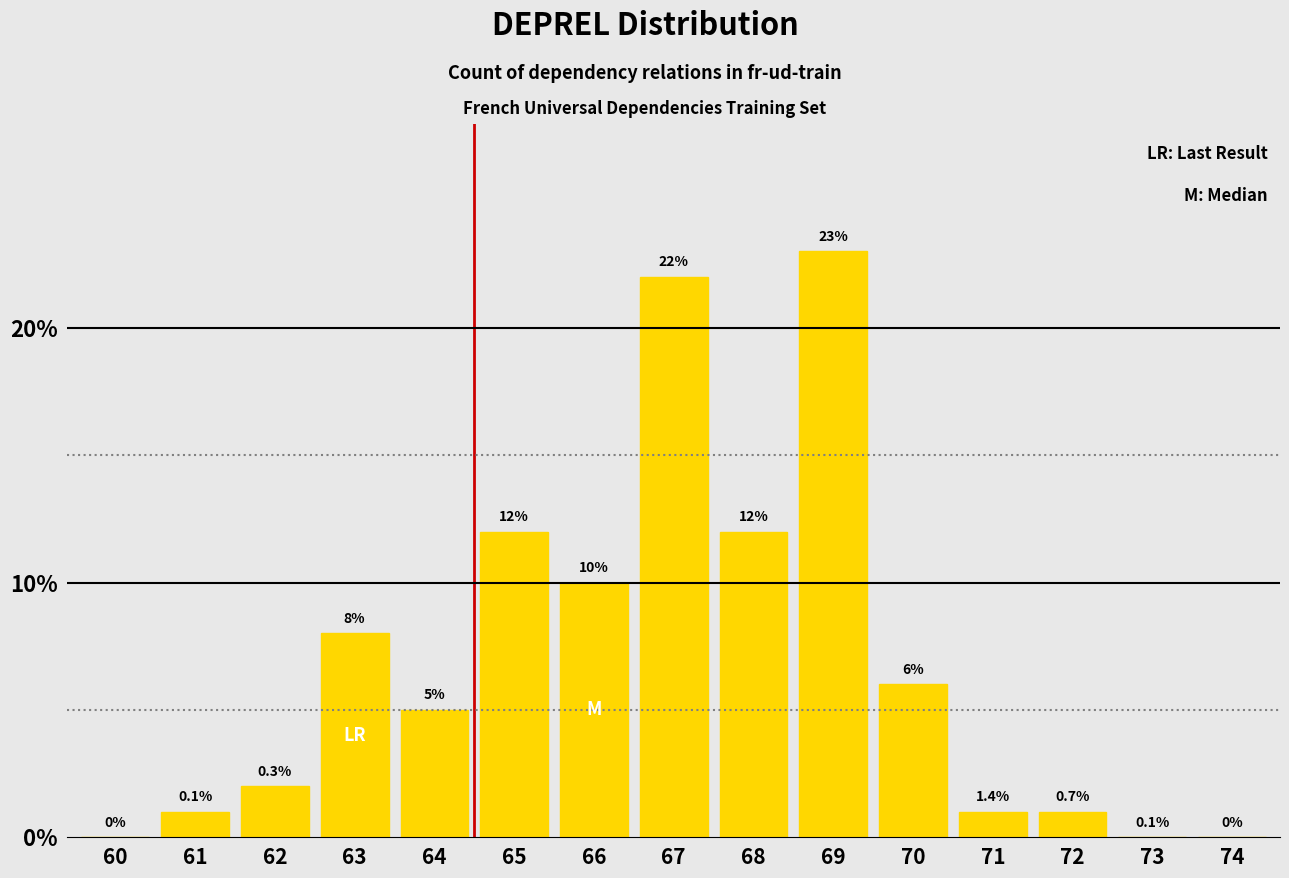

Are the bars grouped side by side (vs. stacked)?

No